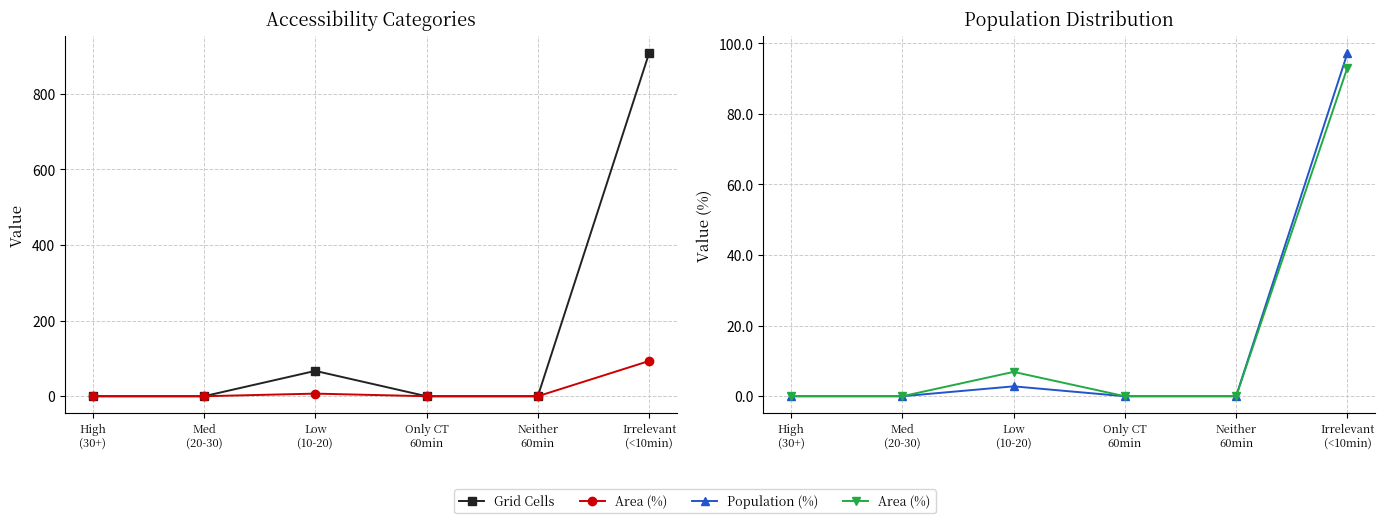

What is the label of the 5th point from the right?

Med
(20-30)